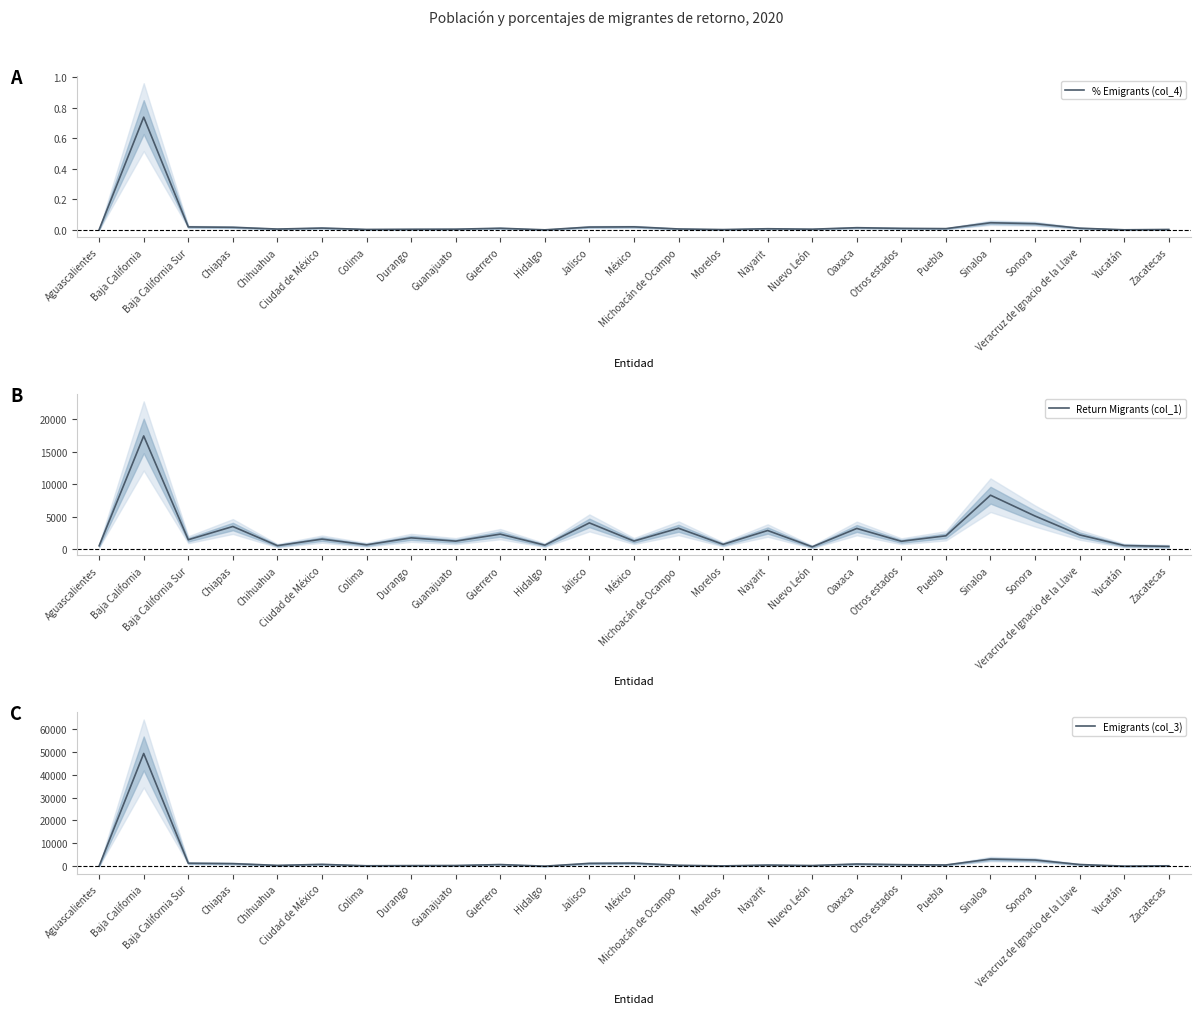

Which category has the lowest value in the Return Migrants (col_1) series?

Nuevo León